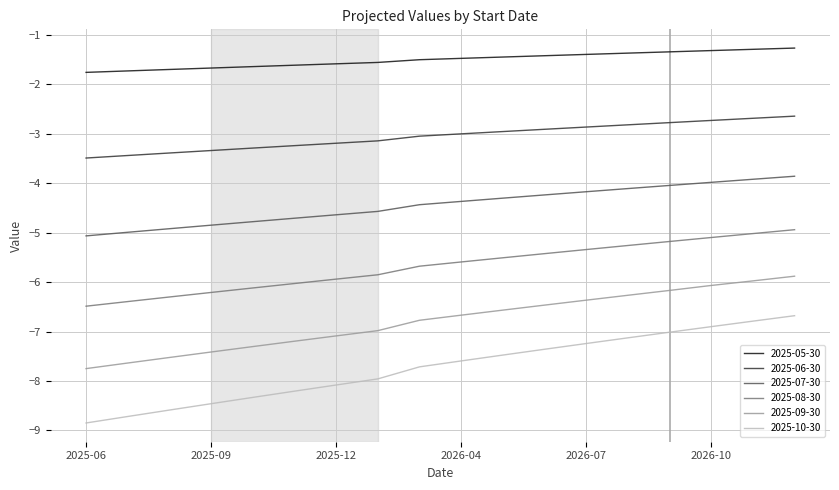

Does the chart display data point markers on the line(s)?

No